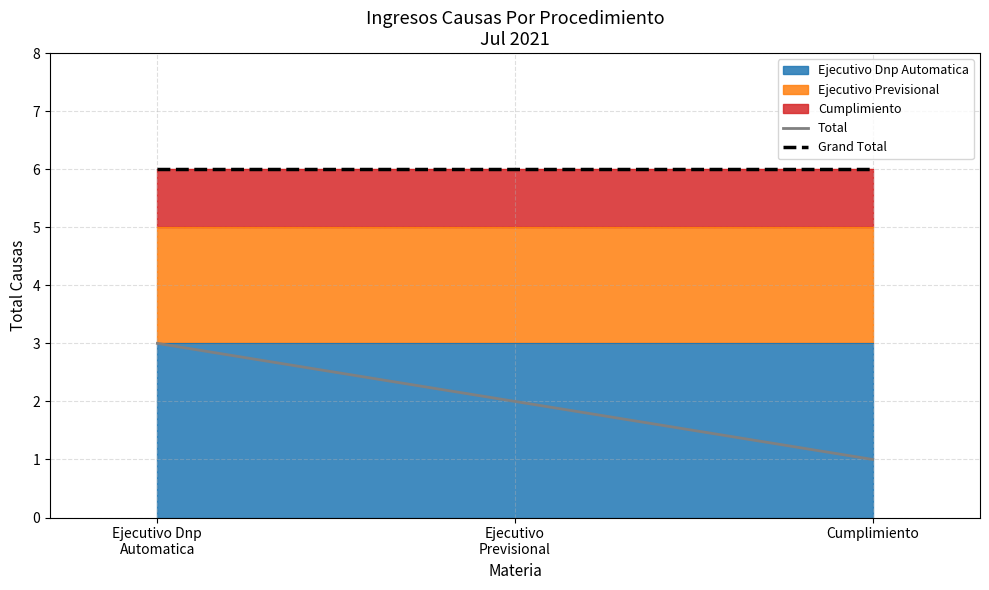

How many lines are shown in the chart?

2